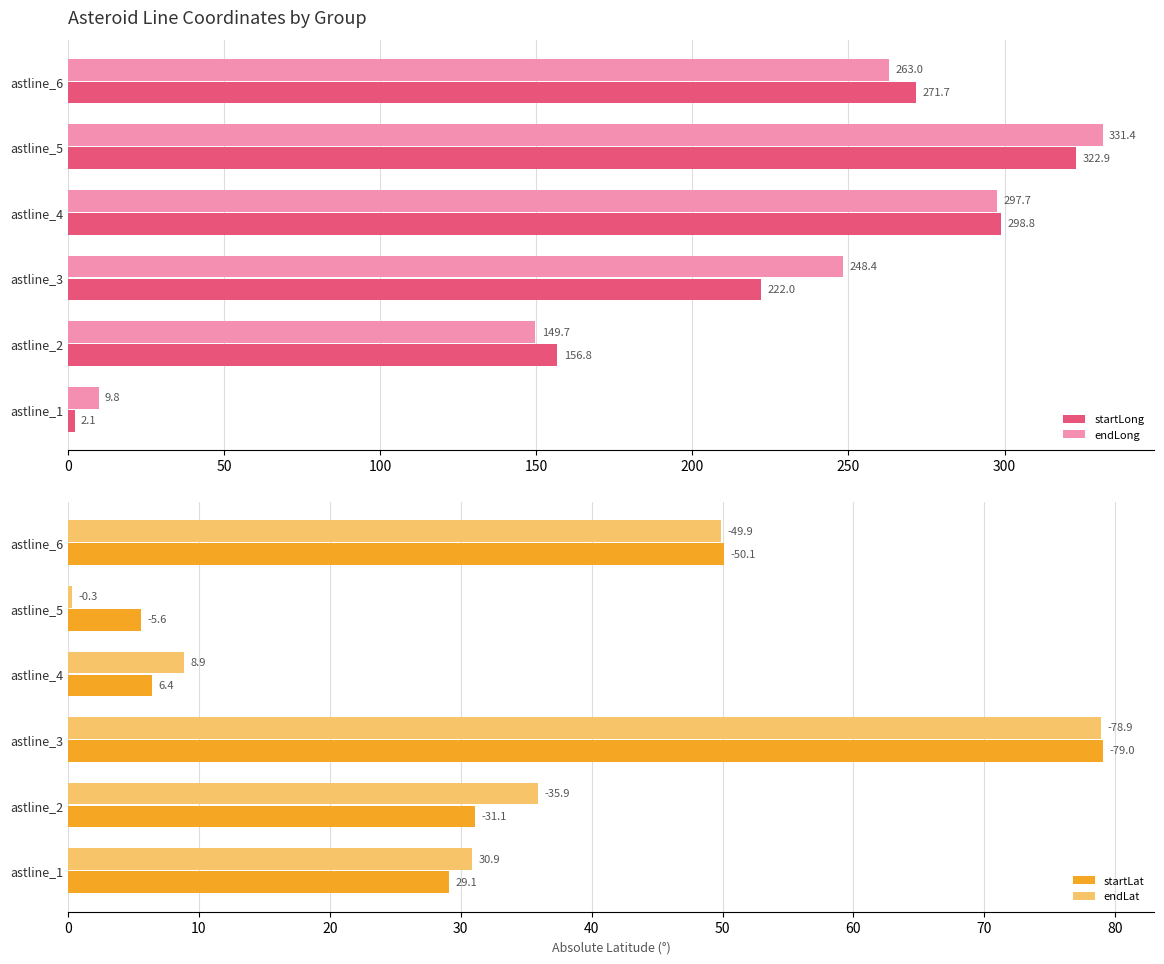

What are all the series names shown in the legend?

startLong, endLong, startLat, endLat